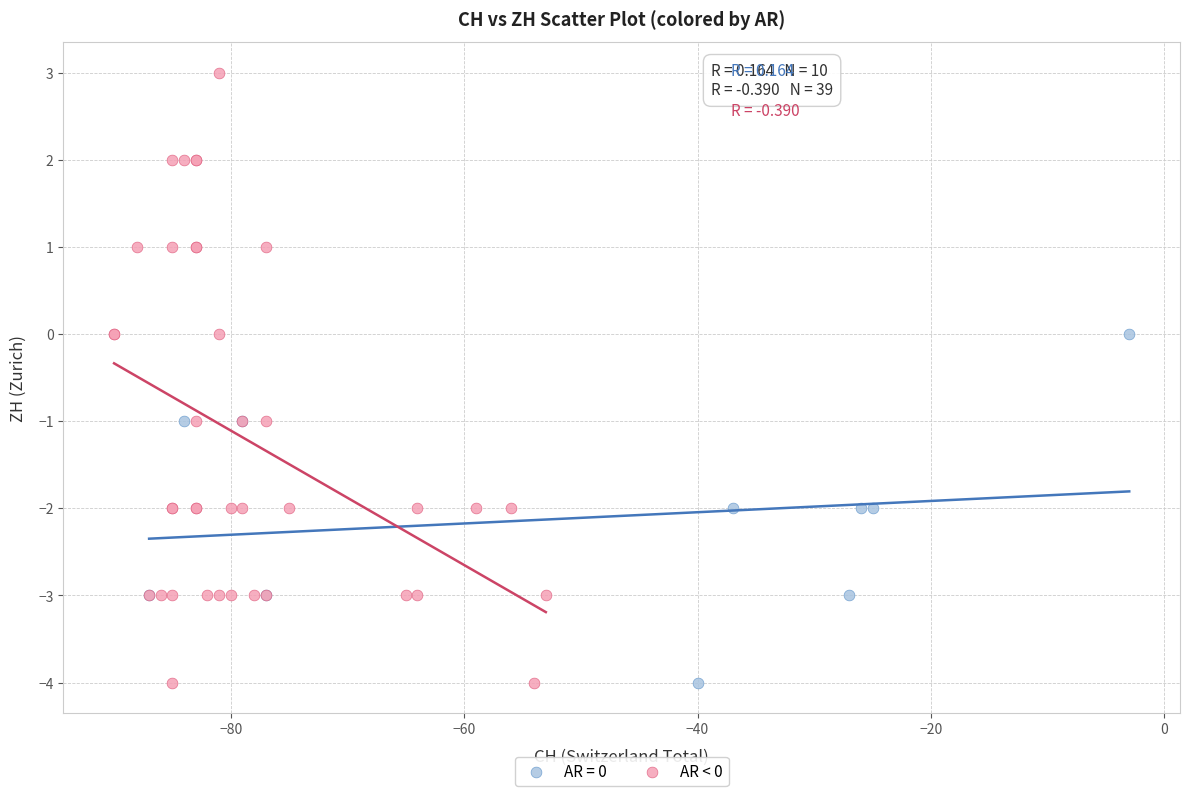

Which series has the largest Y range (max minus min)?

AR < 0